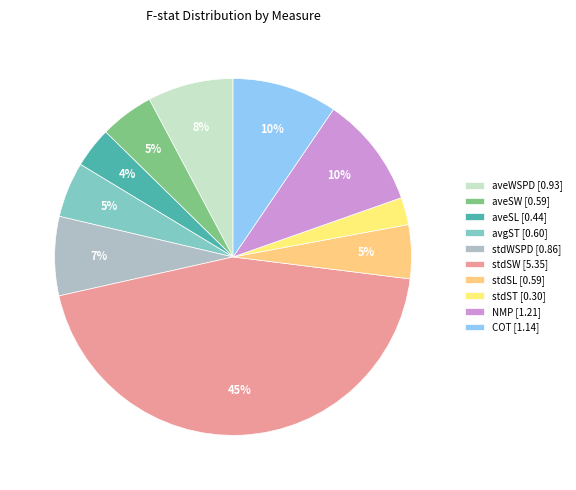

What percentage is the aveSL slice, to the nearest percent?

4%